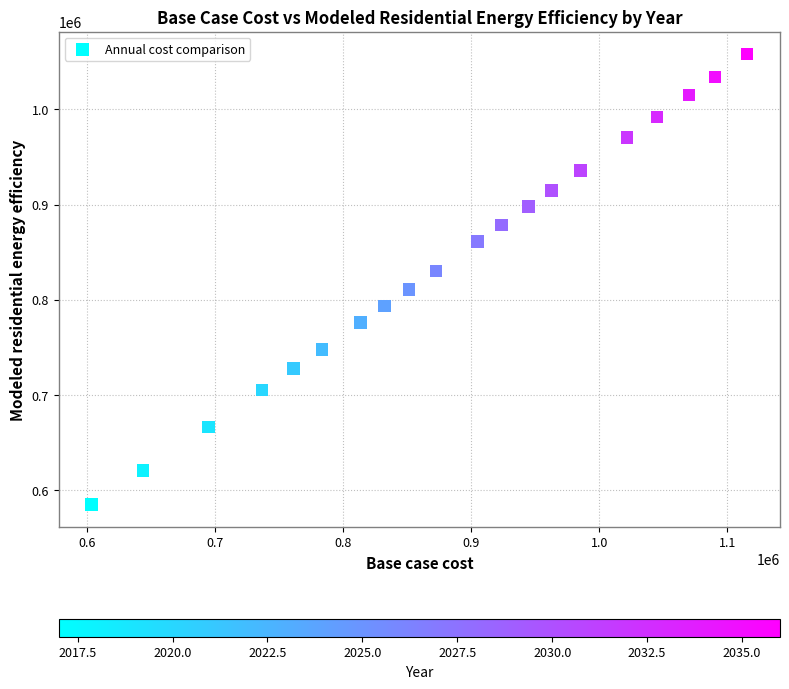

What is the range of X values (max minus min)?

512332.7